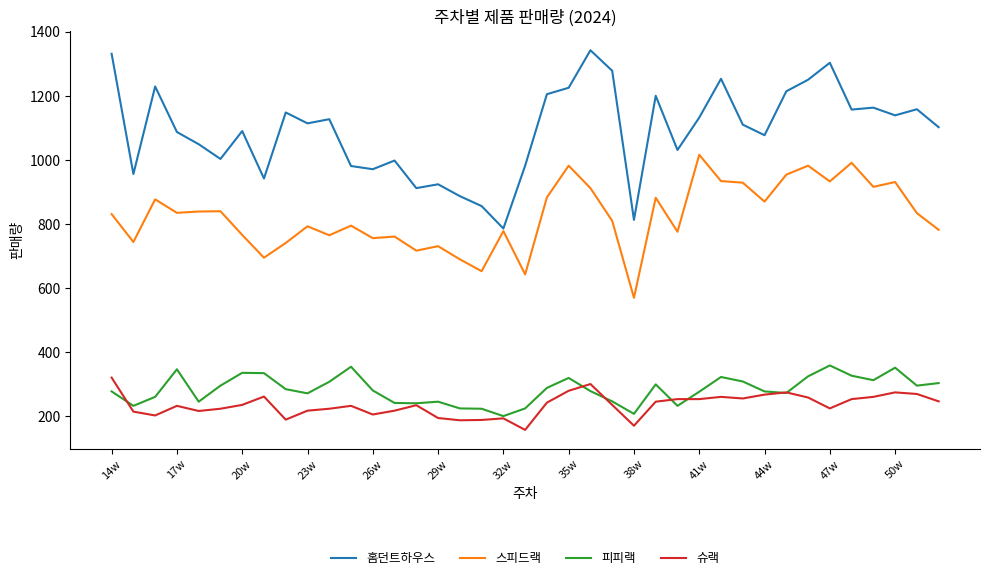

List the series in order of their peak value, lowest first.

슈랙, 피피랙, 스피드랙, 홈던트하우스